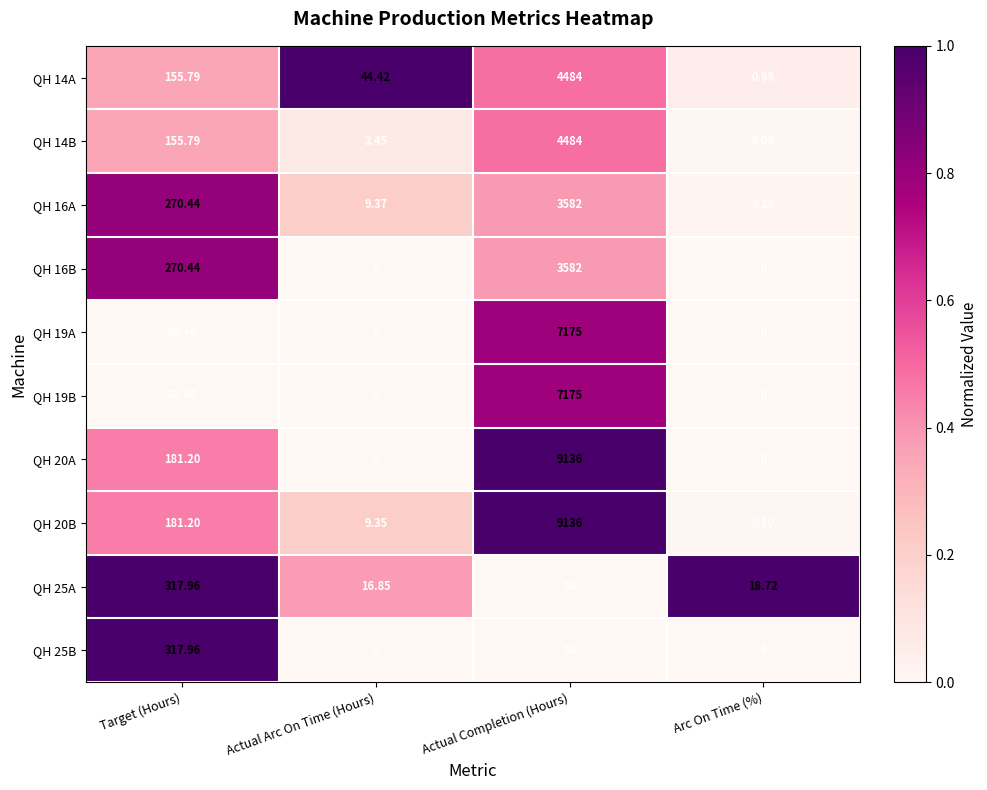

Which category has the lowest value in the QH 20B series?

Arc On Time (%)